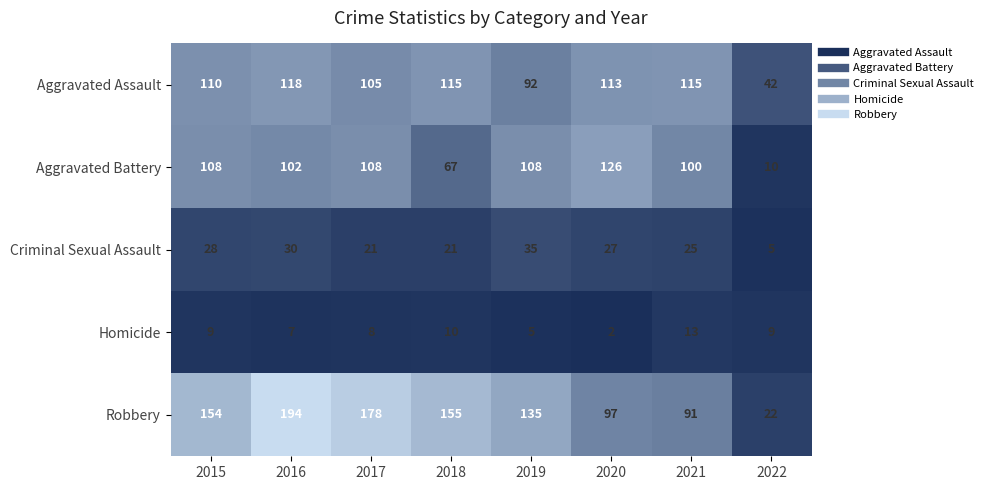

What is the difference between the Criminal Sexual Assault values at 2016 and 2017?

9